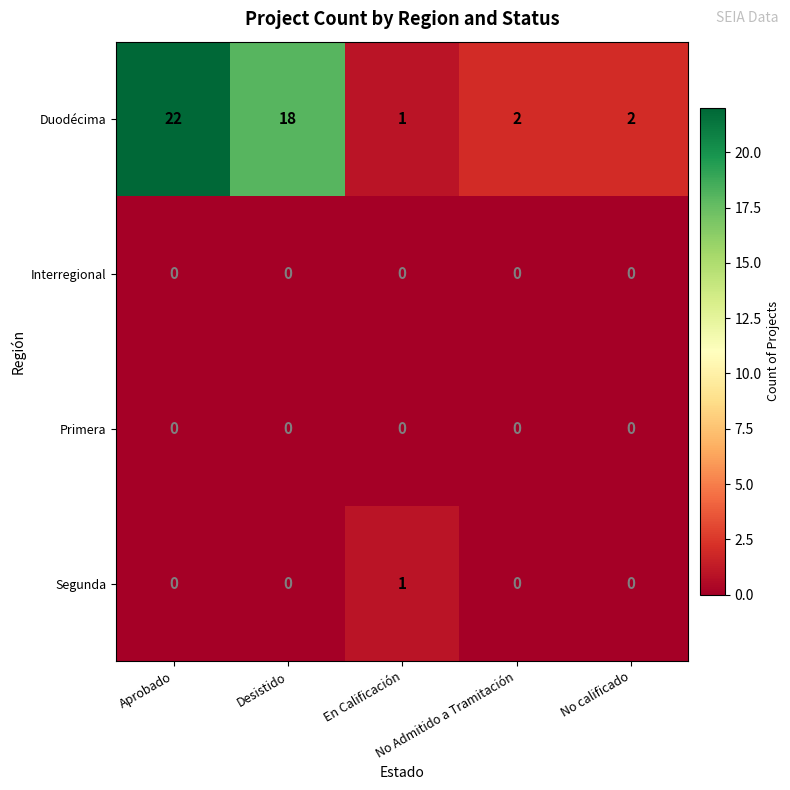

What is the maximum value shown in the chart?

22